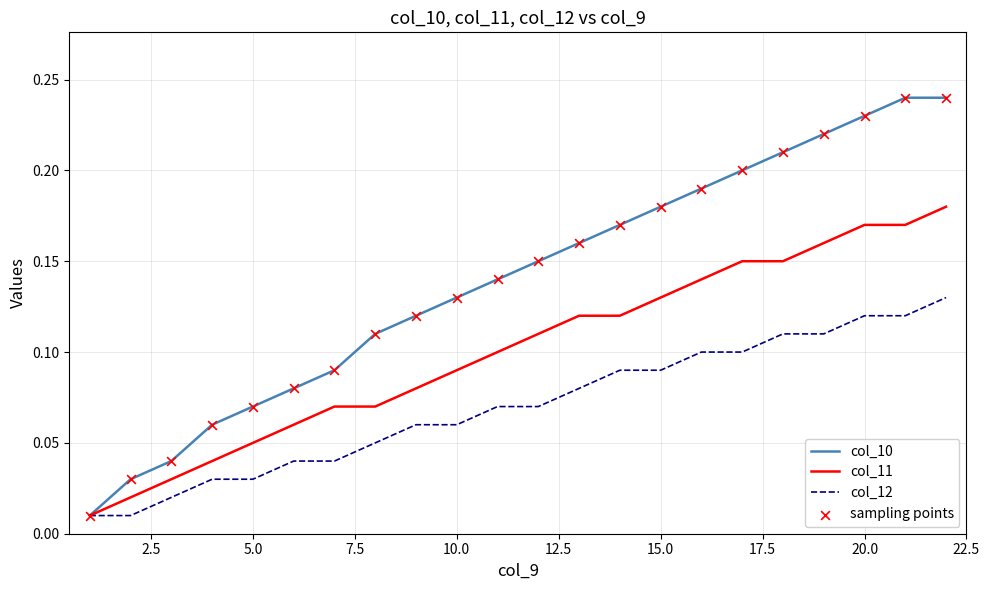

Which series has the largest total across all categories?

col_10